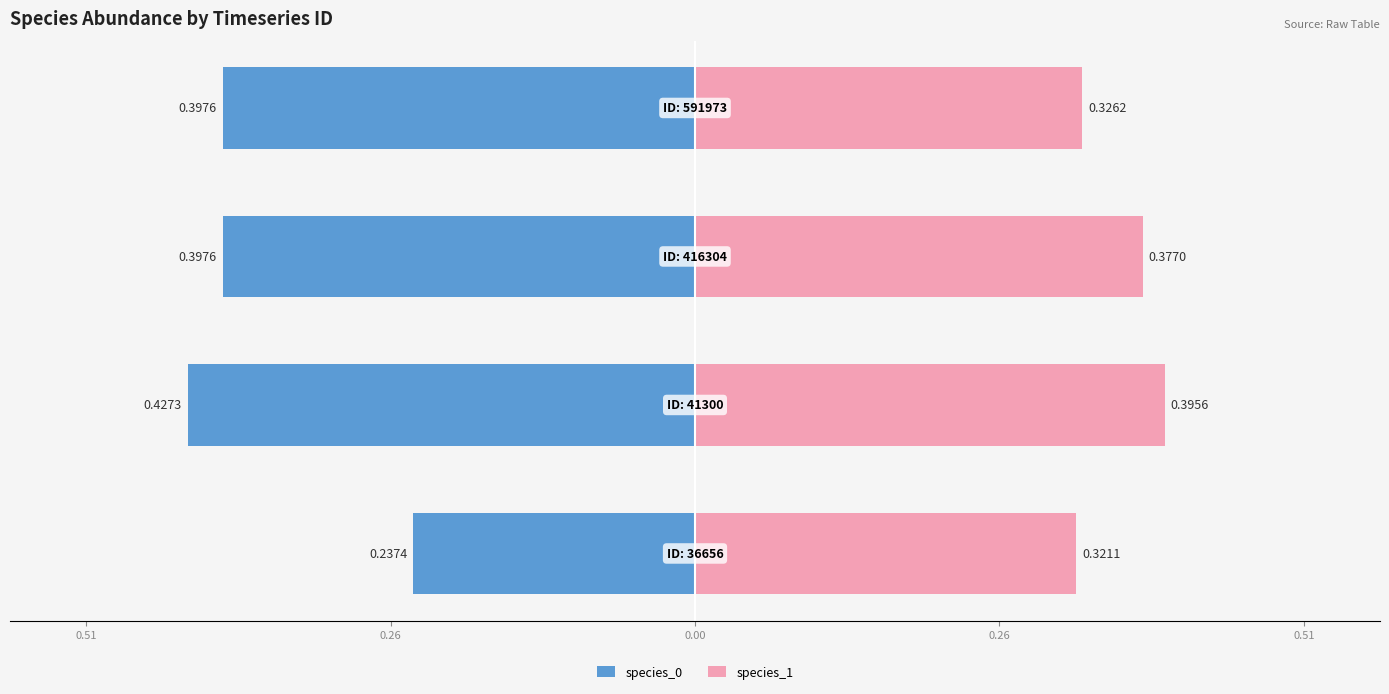

At 0.26, list the series in order from largest to smallest.

species_1, species_0